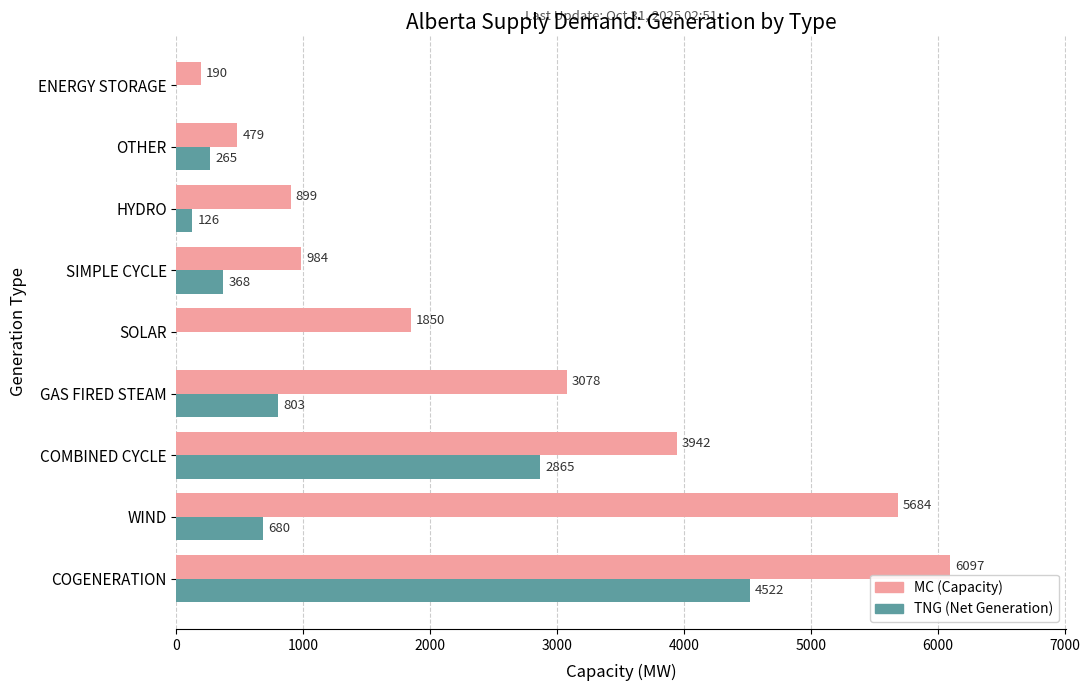

What is the total value across all series at SIMPLE CYCLE?

1352